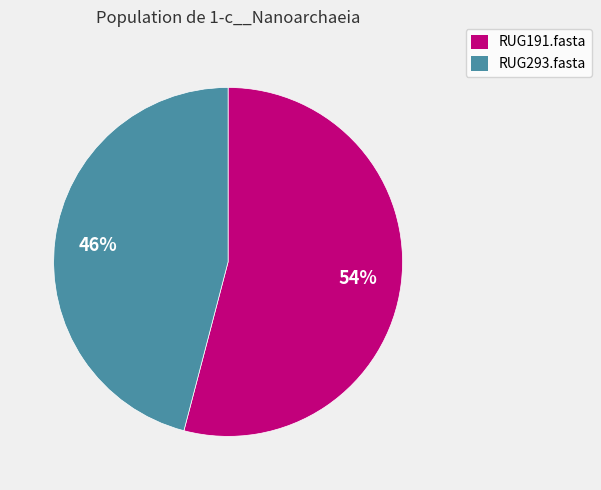

To the nearest percent, what percentage of the pie is RUG191.fasta?

54%